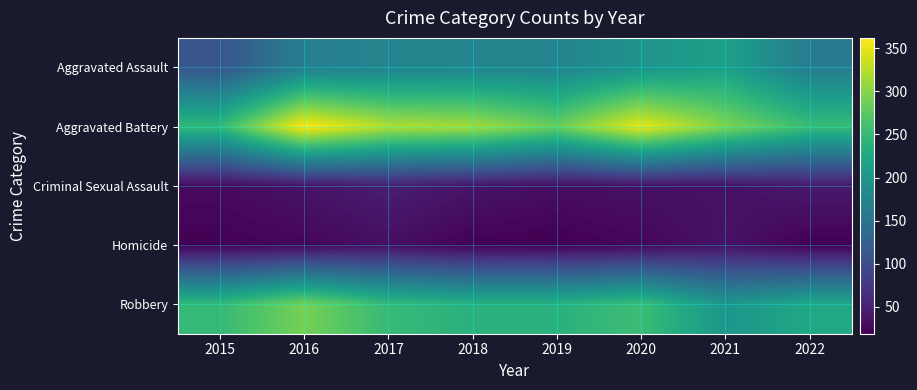

At which category is the sum across all series the highest?

2016